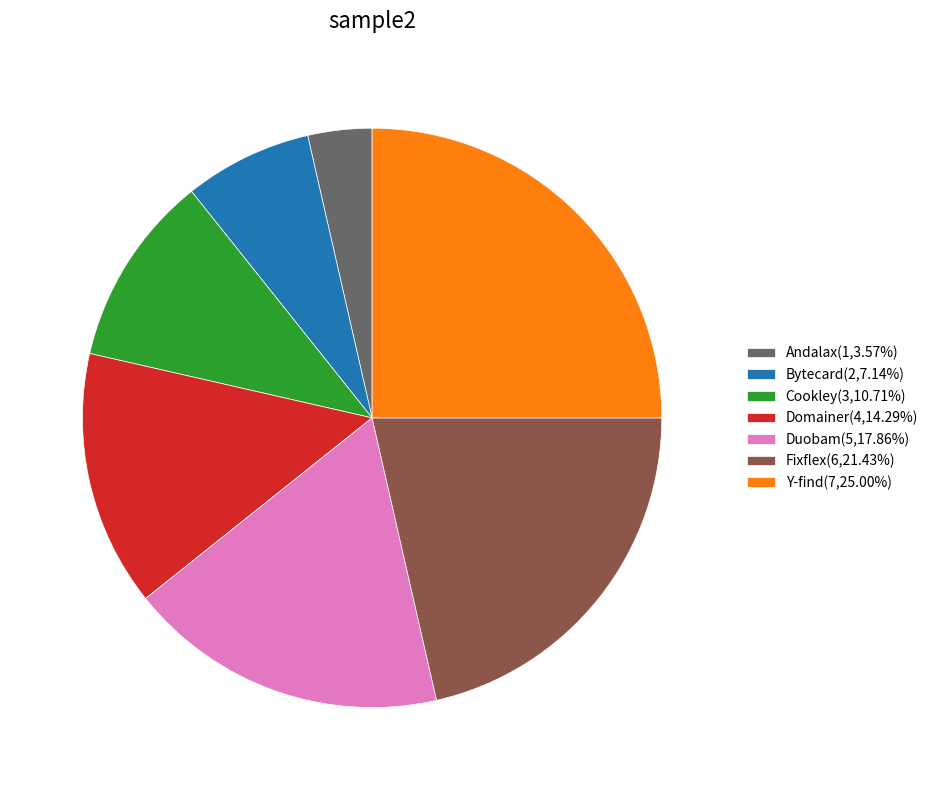

Combined, do Duobam(5,17.86%) and Fixflex(6,21.43%) account for over 50%?

No